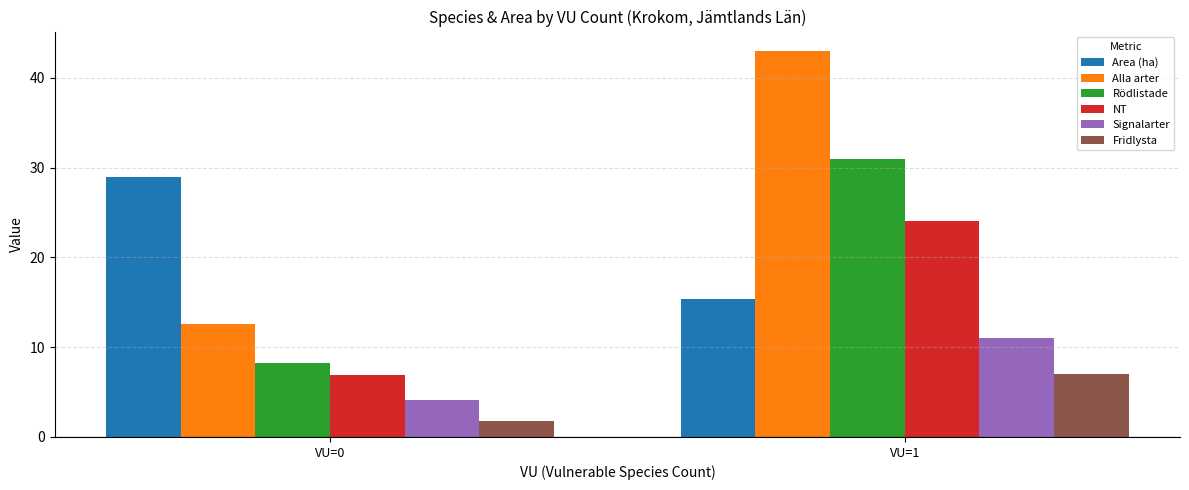

What is the approximate value of Area (ha) at VU=0?

28.9